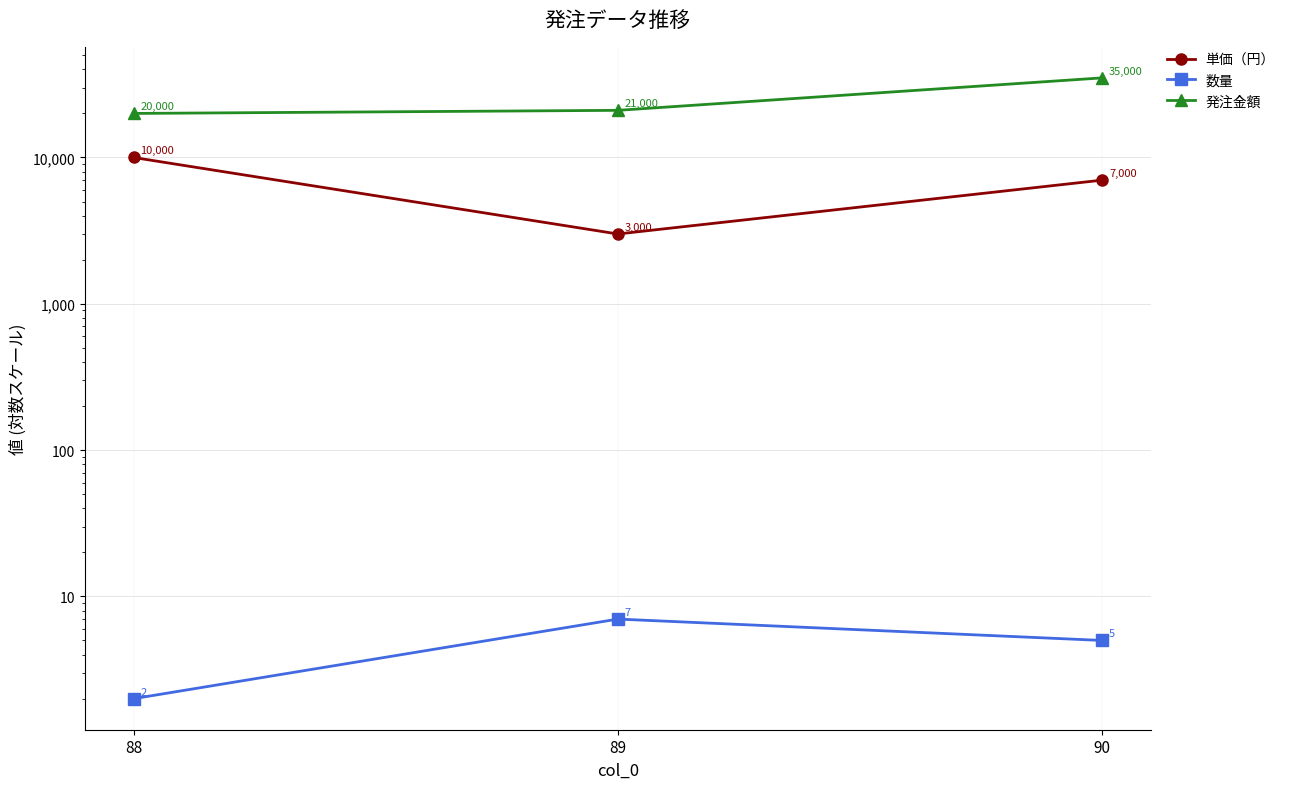

The value of 数量 at 90 is 9. True or false?

False